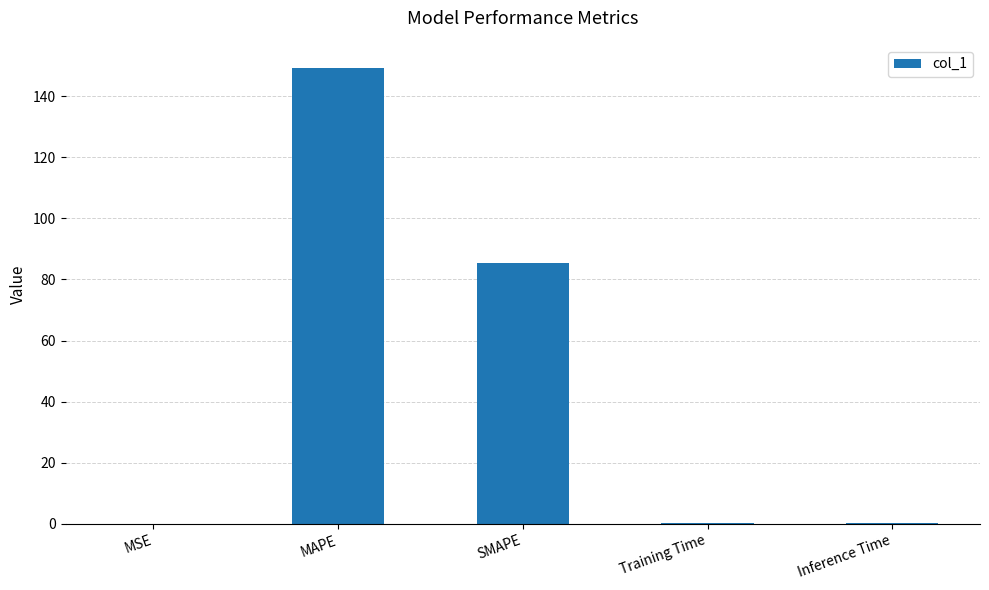

Between MSE and SMAPE, which is larger?

SMAPE